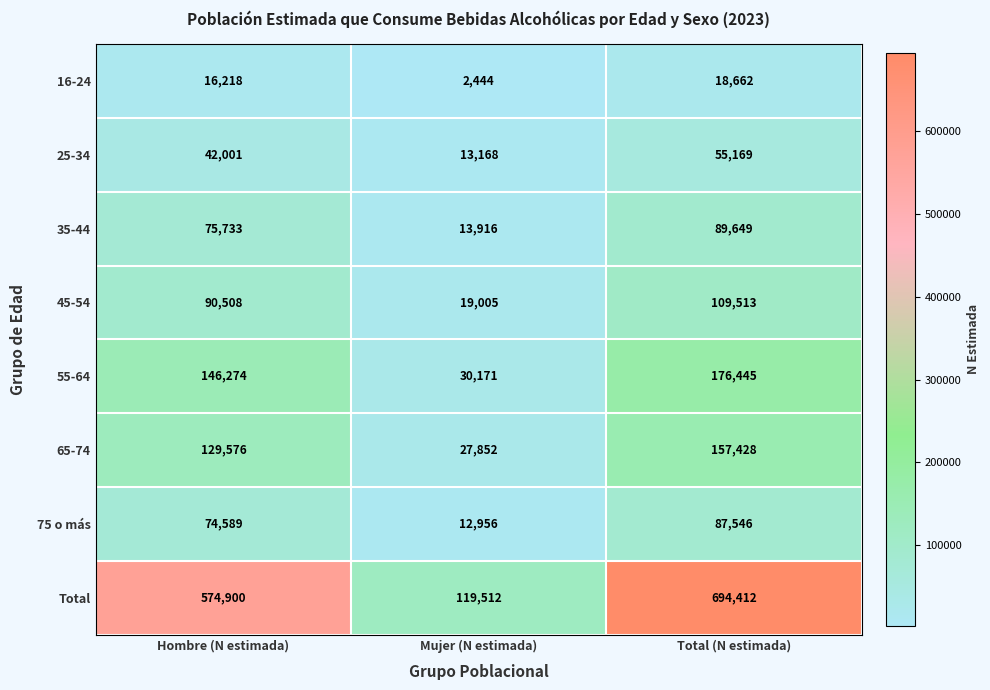

What is the total value across all series at Total (N estimada)?

1388824